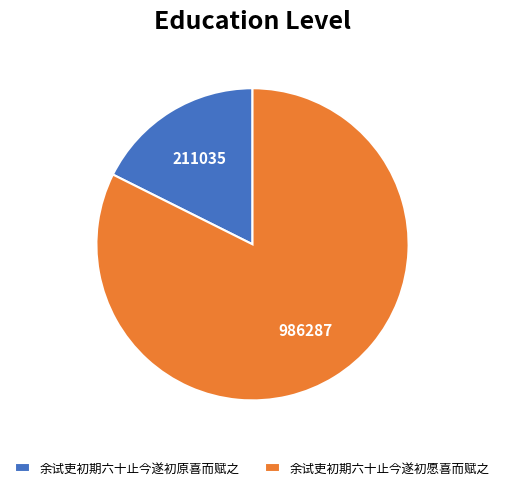

Which category has the biggest portion of the pie?

余试吏初期六十止今遂初愿喜而赋之